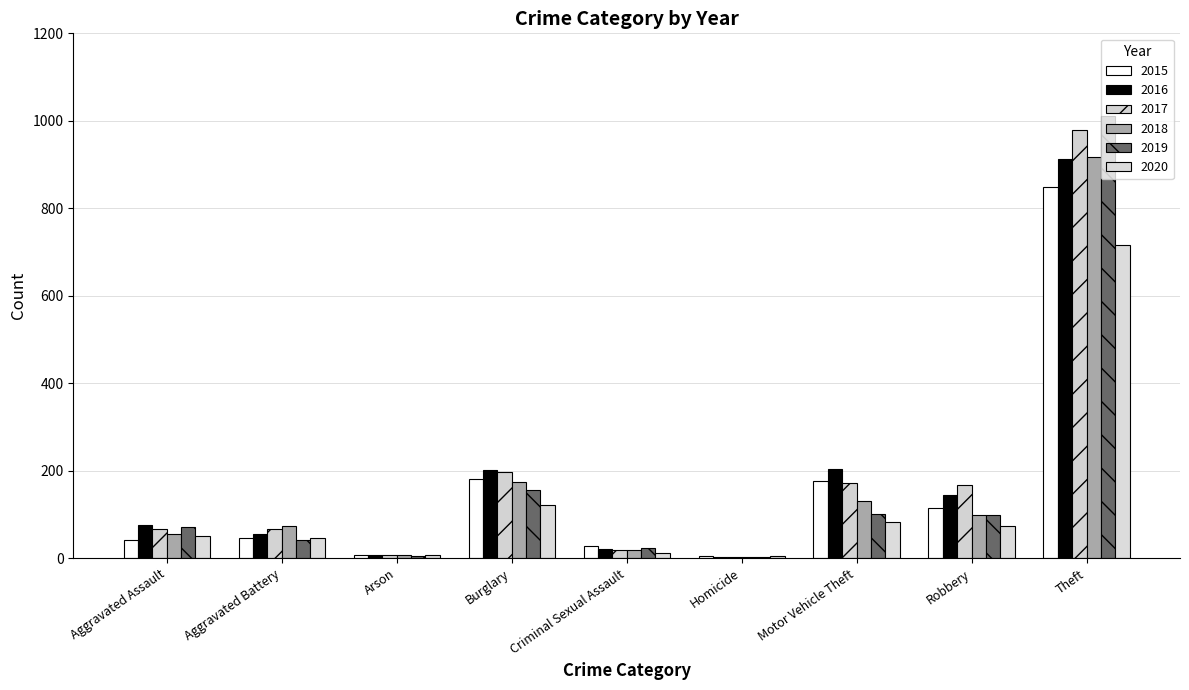

What is the sum of the 2015 values at Theft and Robbery?

964